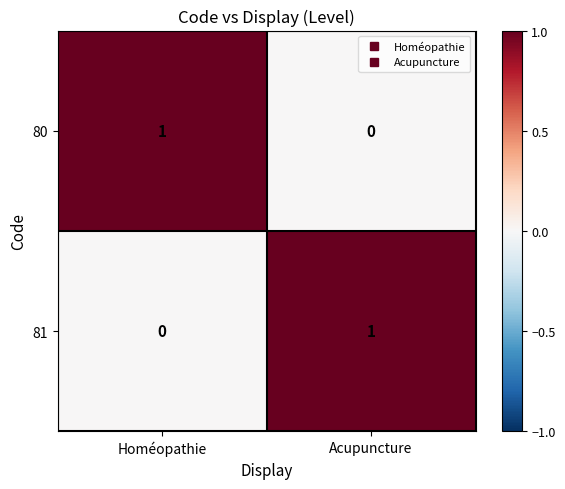

Rank the categories by 80 value from highest to lowest.

Homéopathie, Acupuncture